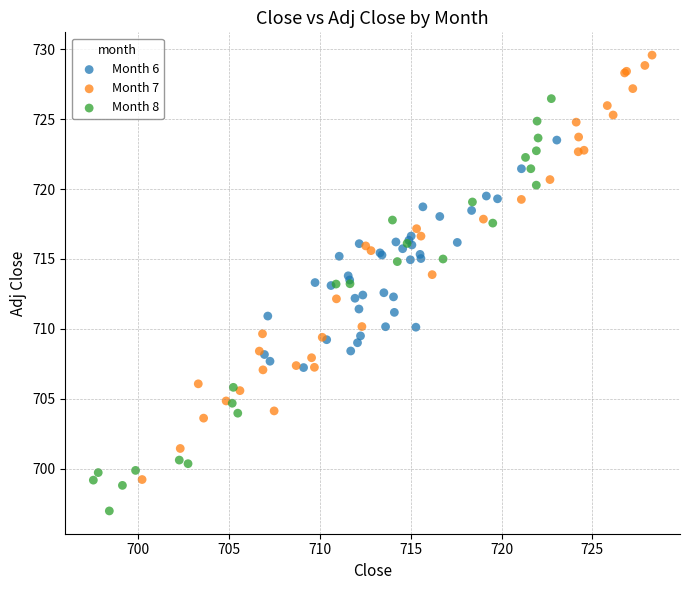

Which series reaches the maximum Y coordinate?

Month 7